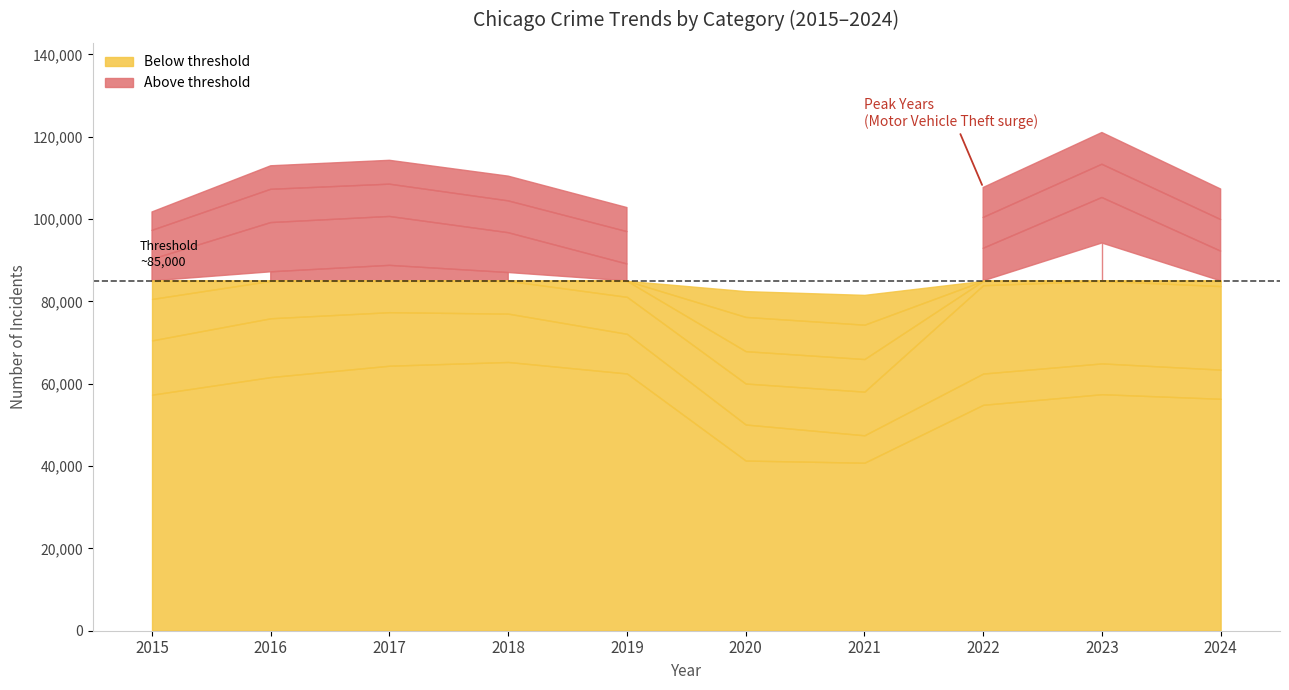

How many data points in Theft are above 57462?

4